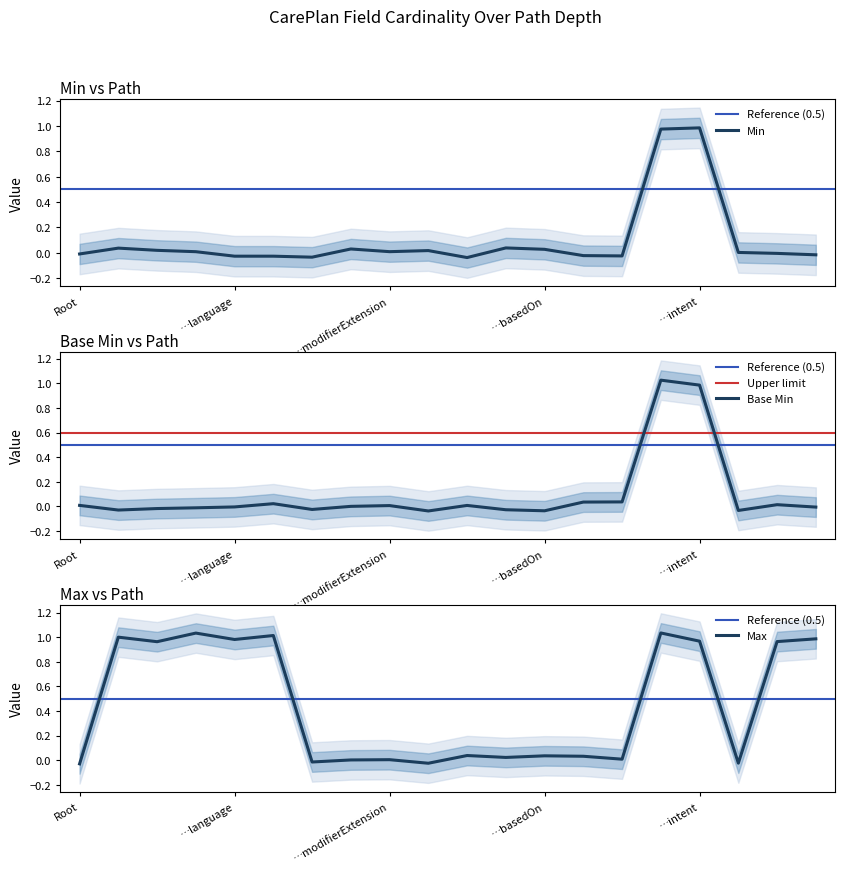

What is the label of the 15th point from the right?

CarePlan.text